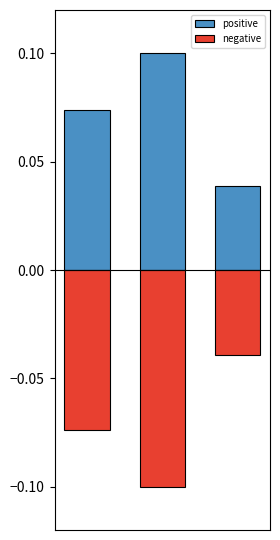

The positive series shows 0.1 at 2. True or false?

False